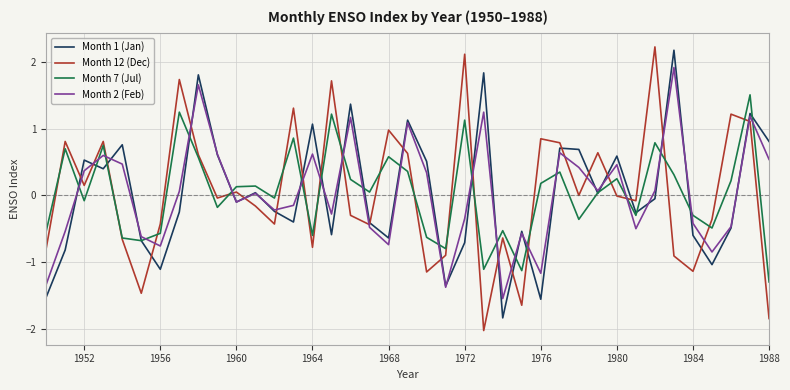

What is the minimum value shown in the chart?

-2.0